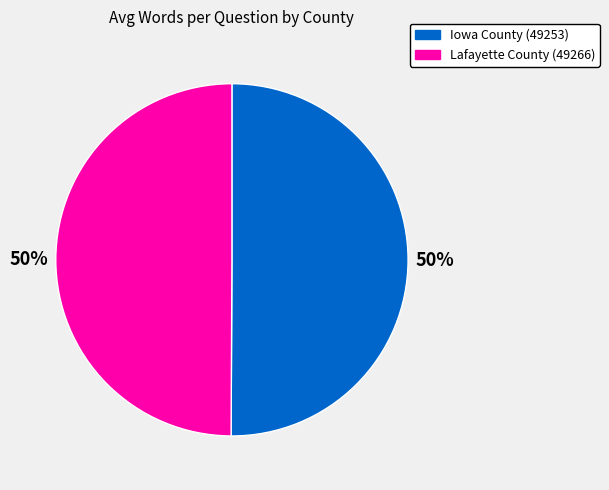

To the nearest percent, what portion does Lafayette County (49266) represent?

50%